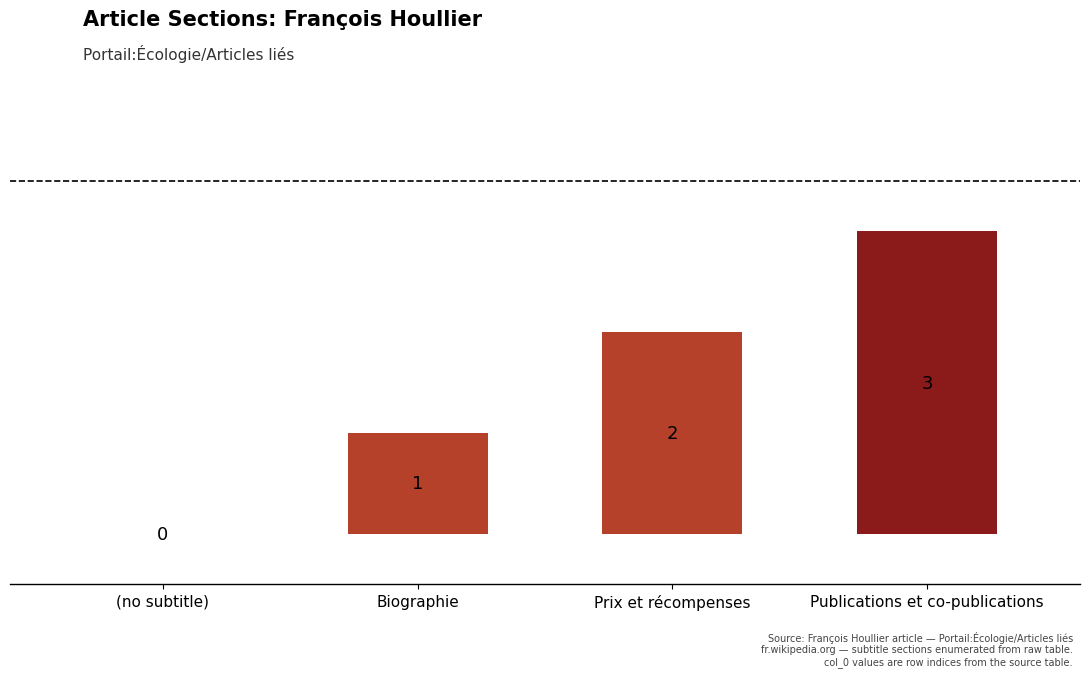

What is the change in value from Prix et récompenses to Publications et co-publications?

+1